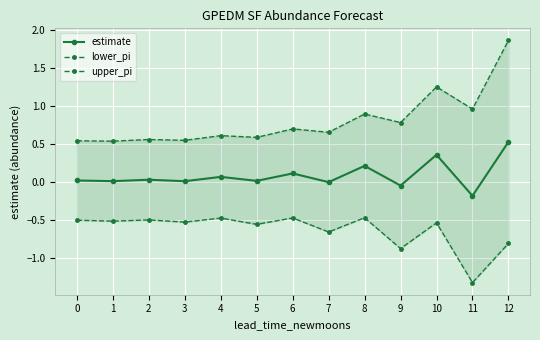

Rank the series by their average value, from highest to lowest.

upper_pi, estimate, lower_pi